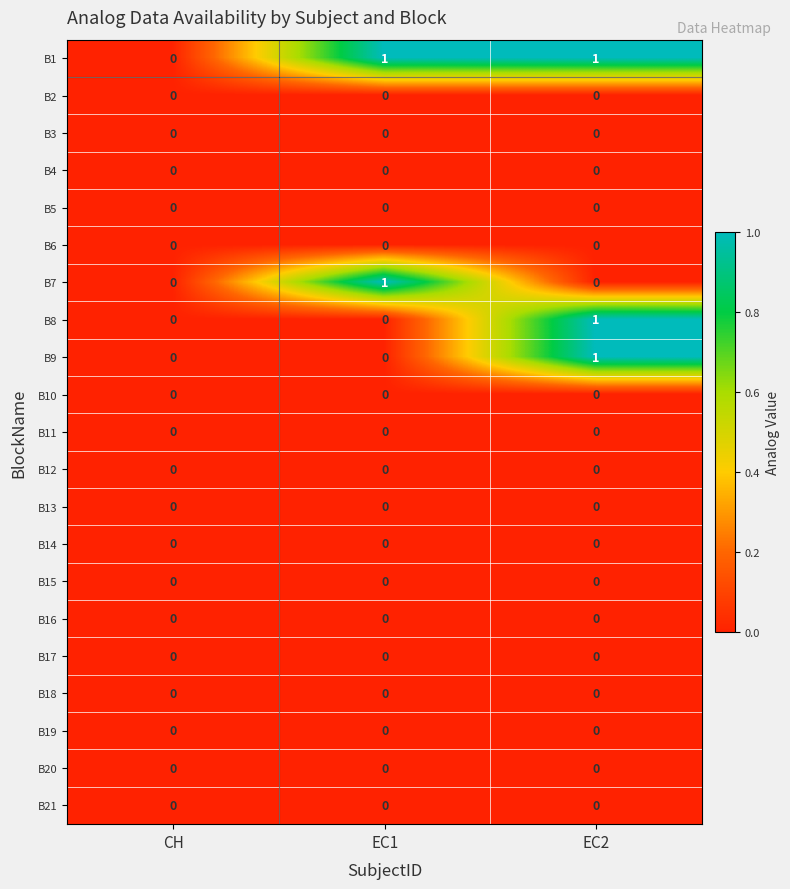

At which category is the sum across all series the highest?

EC2